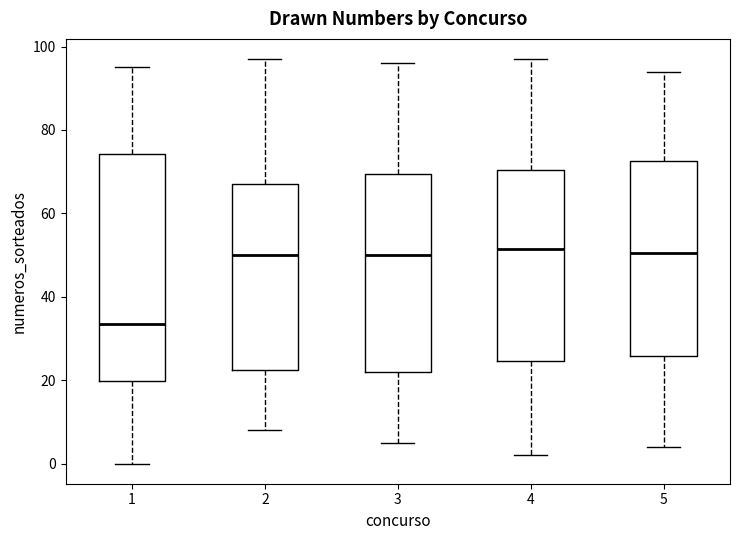

Which box's median line is the lowest?

1